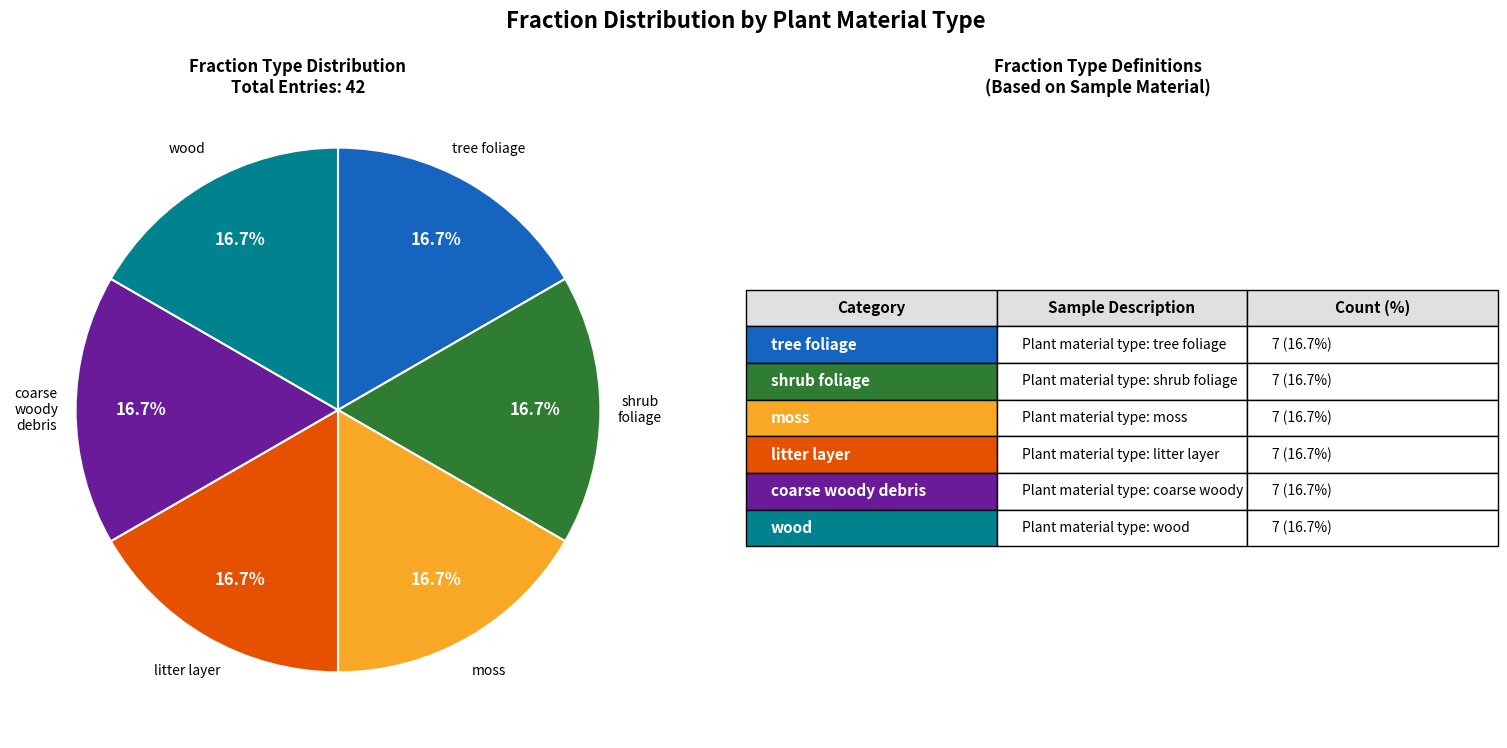

Does any single category account for the majority?

No